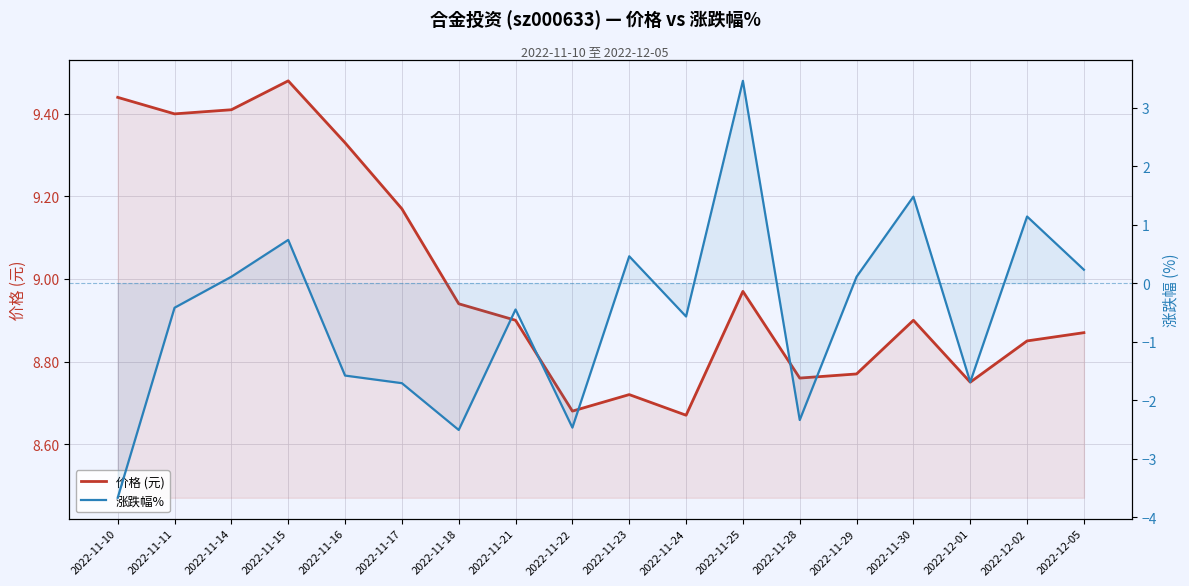

The 涨跌幅% series shows -2.8 at 2022-12-01. True or false?

False